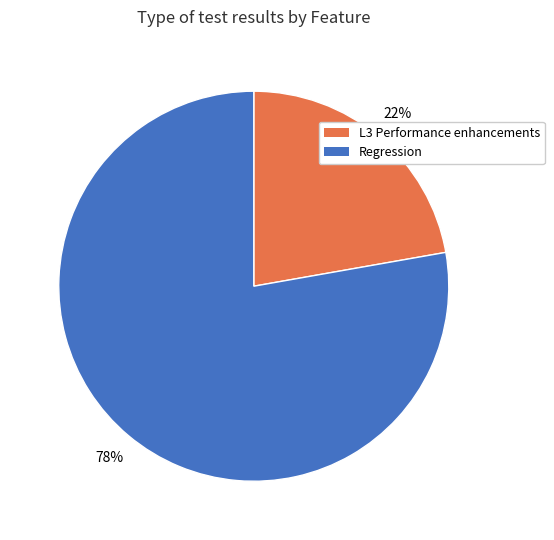

How many segments does this pie chart have?

2